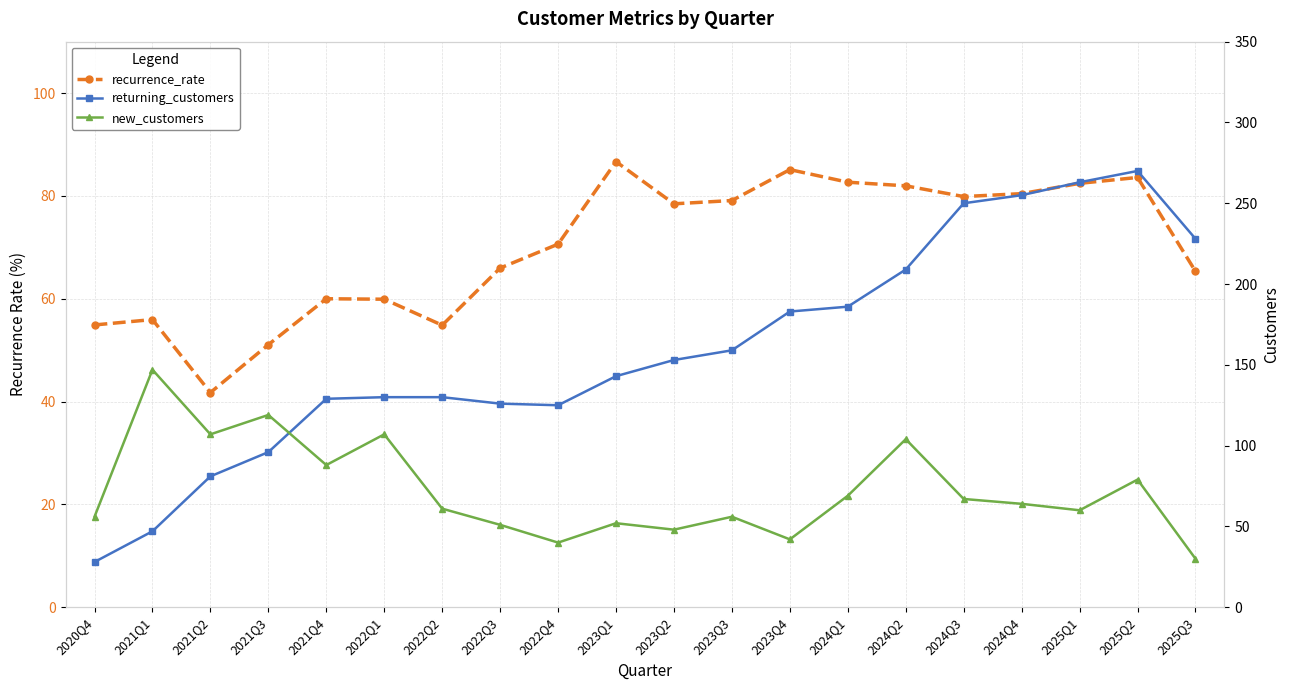

What is the difference between the highest and lowest values at 2021Q1?

100.0